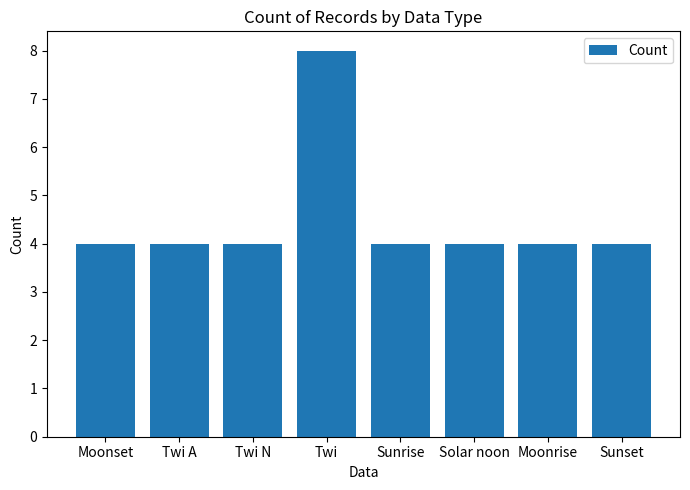

The chart shows a value of 4 at Sunset. True or false?

True